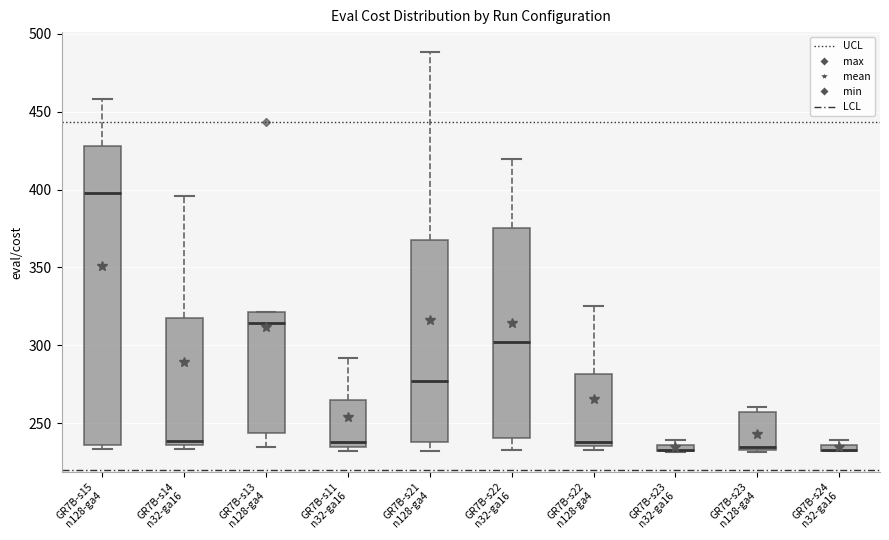

Where does the upper whisker of the box for GR7B-s22 n128-ga4 end on the y-axis? The values are not printed on the chart, so give them approximately, as read against the axis.

325